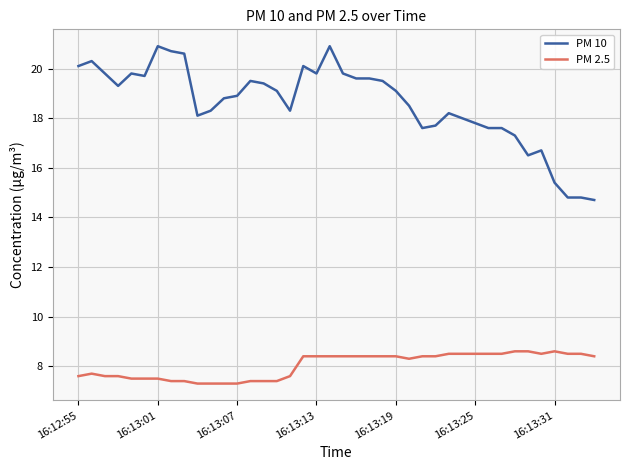

True or false: PM 10 and PM 2.5 intersect in this chart.

False